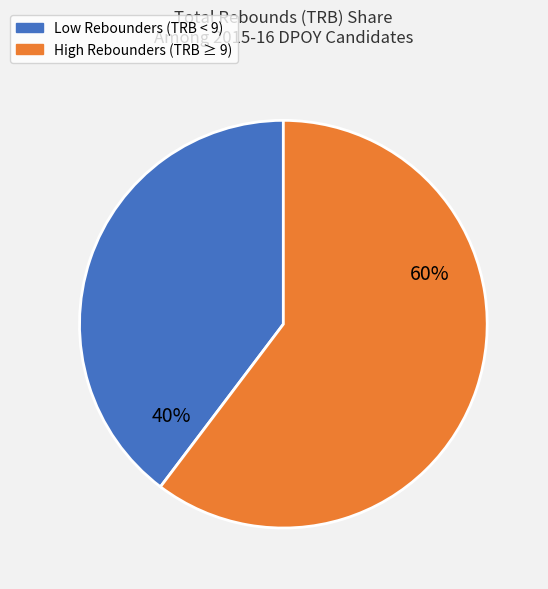

Is there any slice that represents more than half of the pie?

Yes